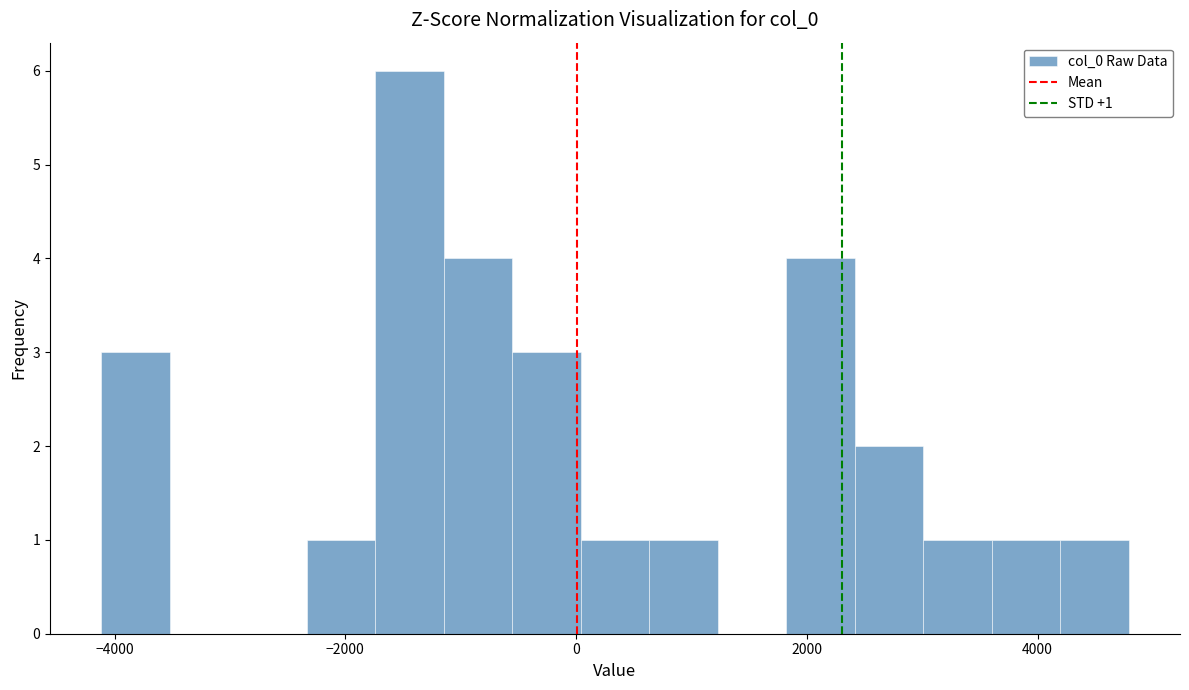

Around what value on the x-axis is the tallest bar? Give the approximate position of its centre, as read against the axis.

-1400